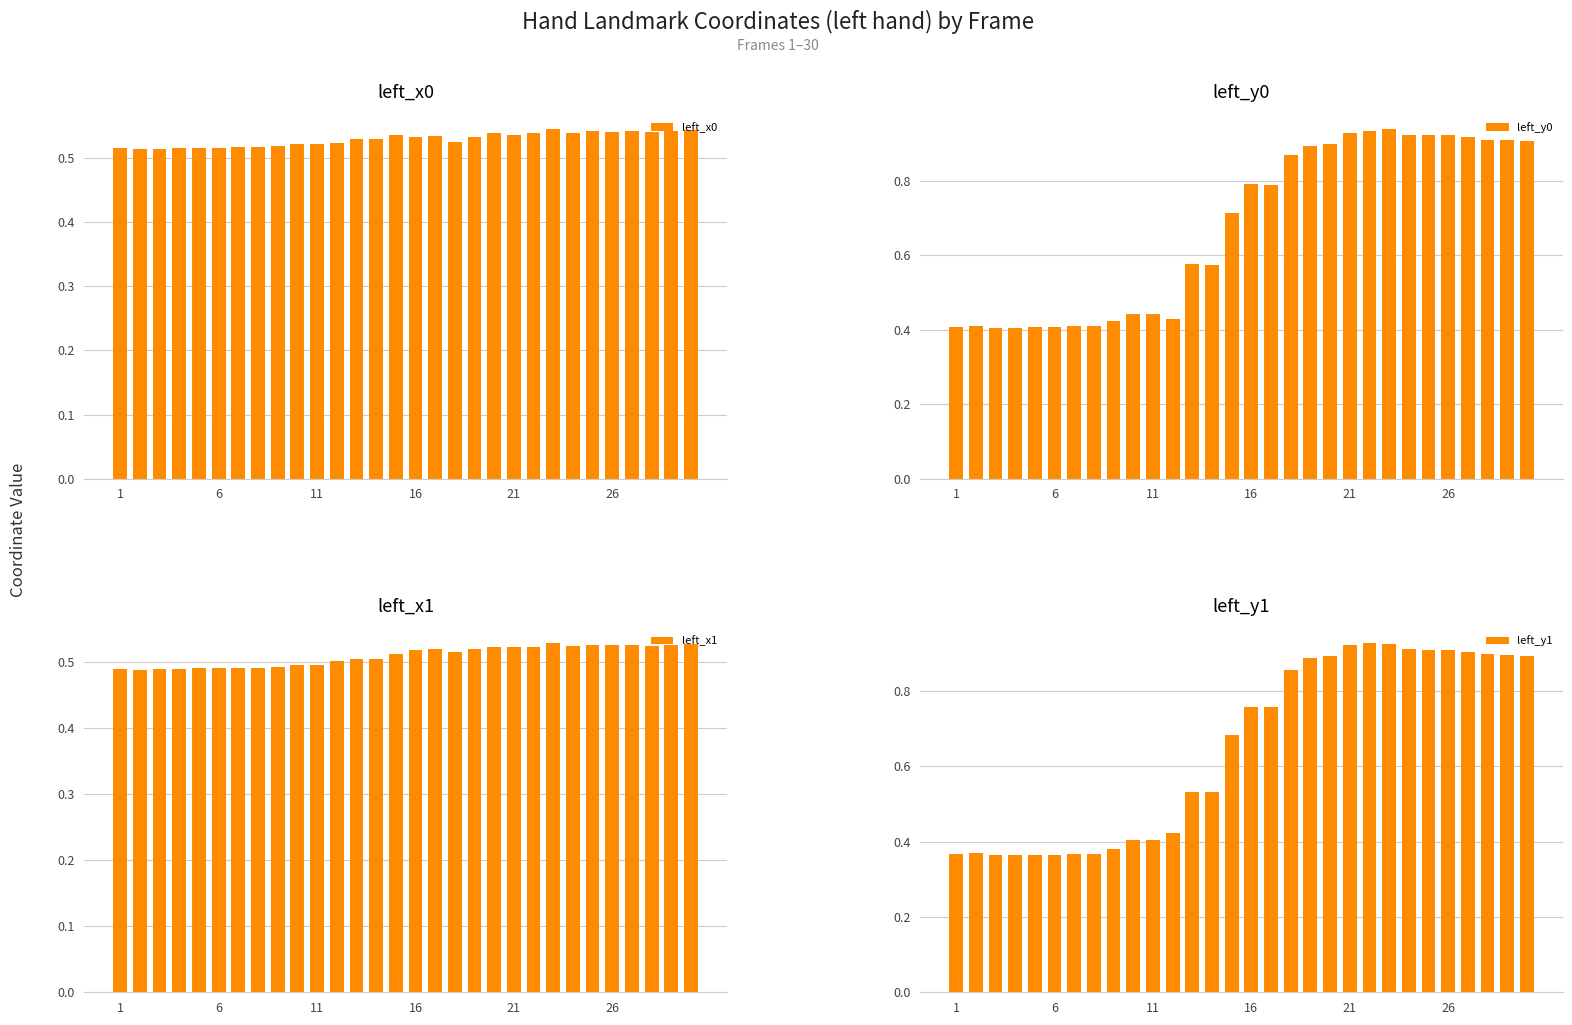

Reading left to right, extract all data points from this chart.

left_x0: 0.5	0.5	0.5	0.5	0.5	0.5	0.5	0.5	0.5	0.5	0.5	0.5	0.5	0.5	0.5	0.5	0.5	0.5	0.5	0.5	0.5	0.5	0.5	0.5	0.5	0.5	0.5	0.5	0.5	0.5
left_y0: 0.4	0.4	0.4	0.4	0.4	0.4	0.4	0.4	0.4	0.4	0.4	0.4	0.6	0.6	0.7	0.8	0.8	0.9	0.9	0.9	0.9	0.9	0.9	0.9	0.9	0.9	0.9	0.9	0.9	0.9
left_x1: 0.5	0.5	0.5	0.5	0.5	0.5	0.5	0.5	0.5	0.5	0.5	0.5	0.5	0.5	0.5	0.5	0.5	0.5	0.5	0.5	0.5	0.5	0.5	0.5	0.5	0.5	0.5	0.5	0.5	0.5
left_y1: 0.4	0.4	0.4	0.4	0.4	0.4	0.4	0.4	0.4	0.4	0.4	0.4	0.5	0.5	0.7	0.8	0.8	0.9	0.9	0.9	0.9	0.9	0.9	0.9	0.9	0.9	0.9	0.9	0.9	0.9